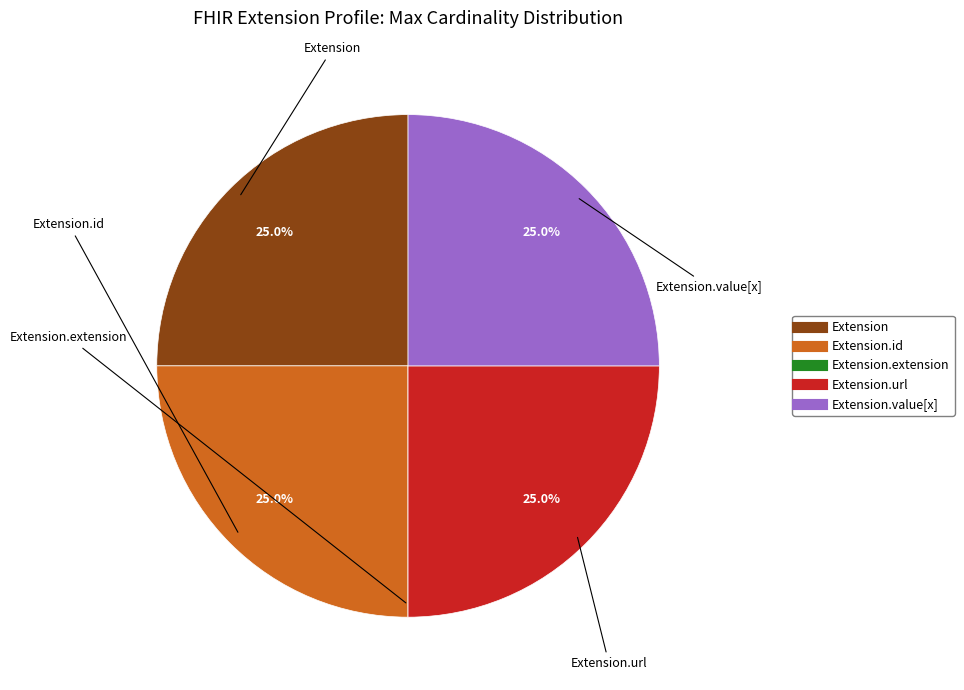

Is there any slice that represents more than half of the pie?

No